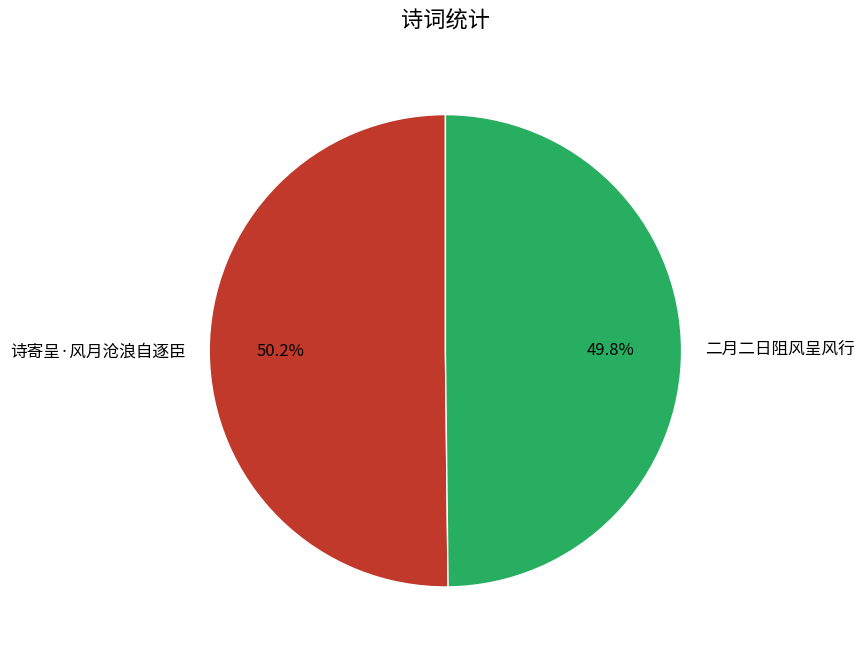

What is the ratio of the value at 二月二日阻风呈风行 to the value at 诗寄呈·风月沧浪自逐臣?

1.0